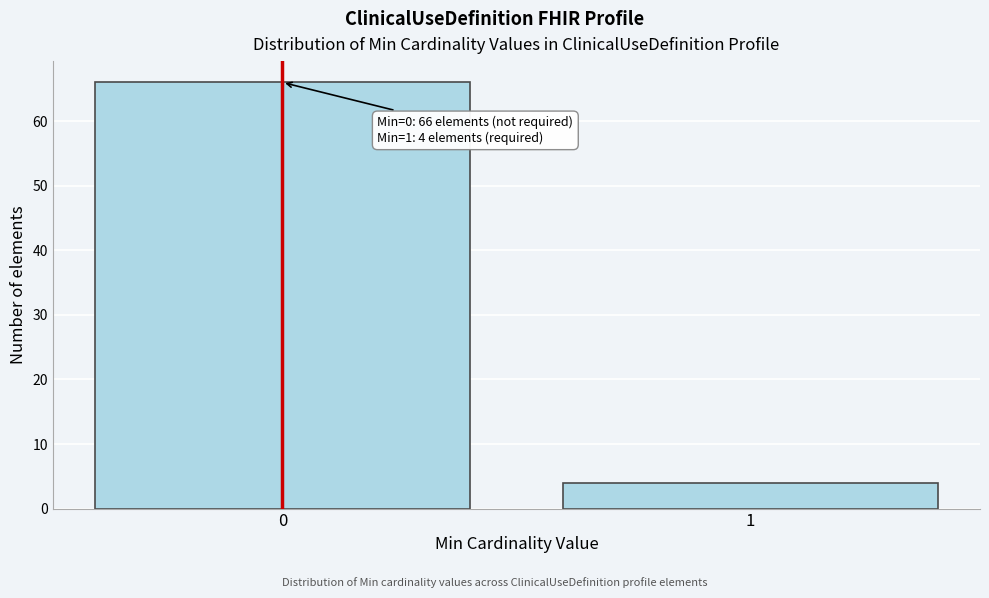

Reading left to right, what are all the values shown in this chart?

66	4